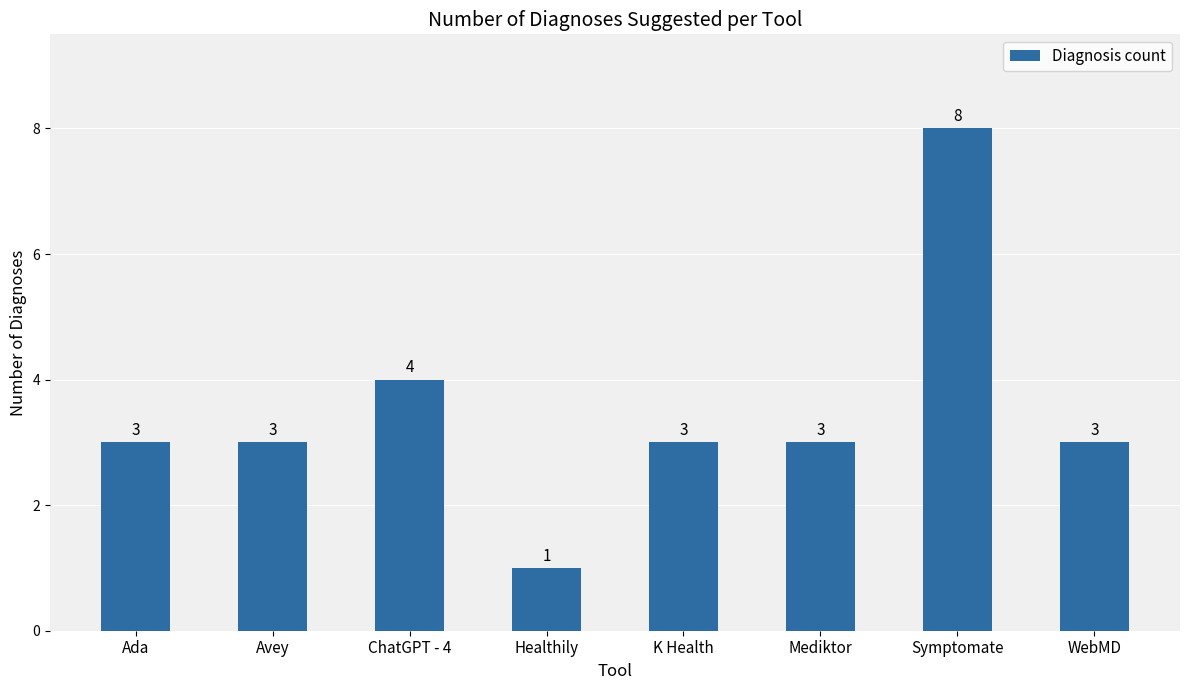

Reading left to right, extract all data points from this chart.

3	3	4	1	3	3	8	3